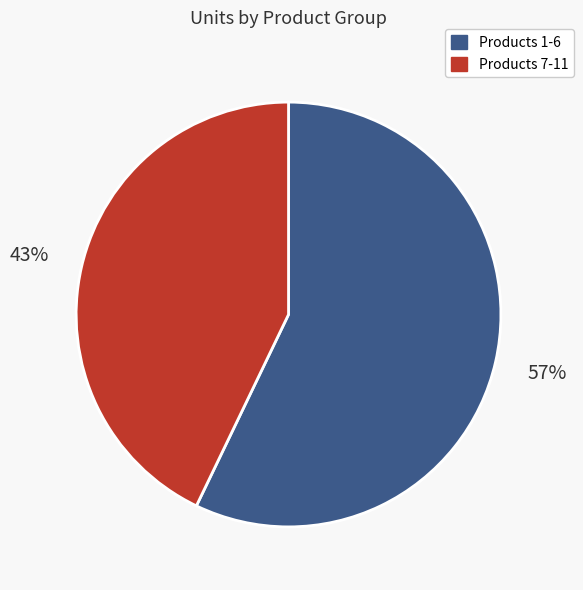

Combined, do Products 1-6 and Products 7-11 account for over 50%?

Yes